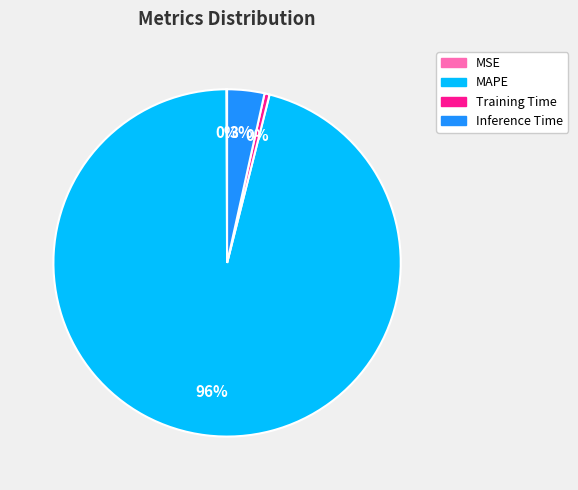

Does any single category account for the majority?

Yes